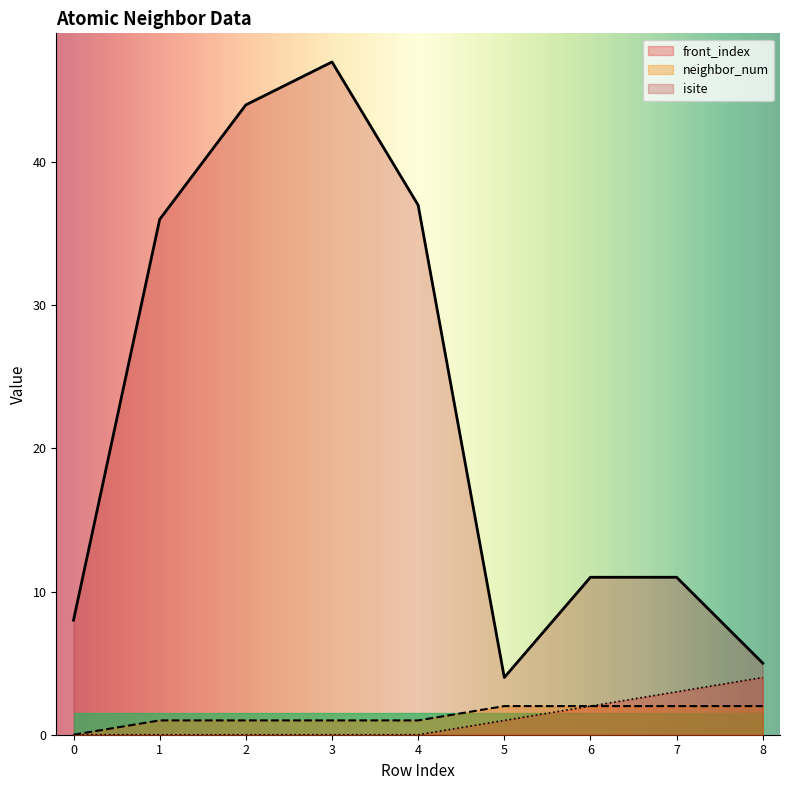

Reading left to right, list all the values displayed in this chart.

isite: 0=8	1=36	2=44	3=47	4=37	5=4	6=11	7=11	8=5
neighbor_num: 0=0	1=1	2=1	3=1	4=1	5=2	6=2	7=2	8=2
front_index: 0=0	1=0	2=0	3=0	4=0	5=1	6=2	7=3	8=4